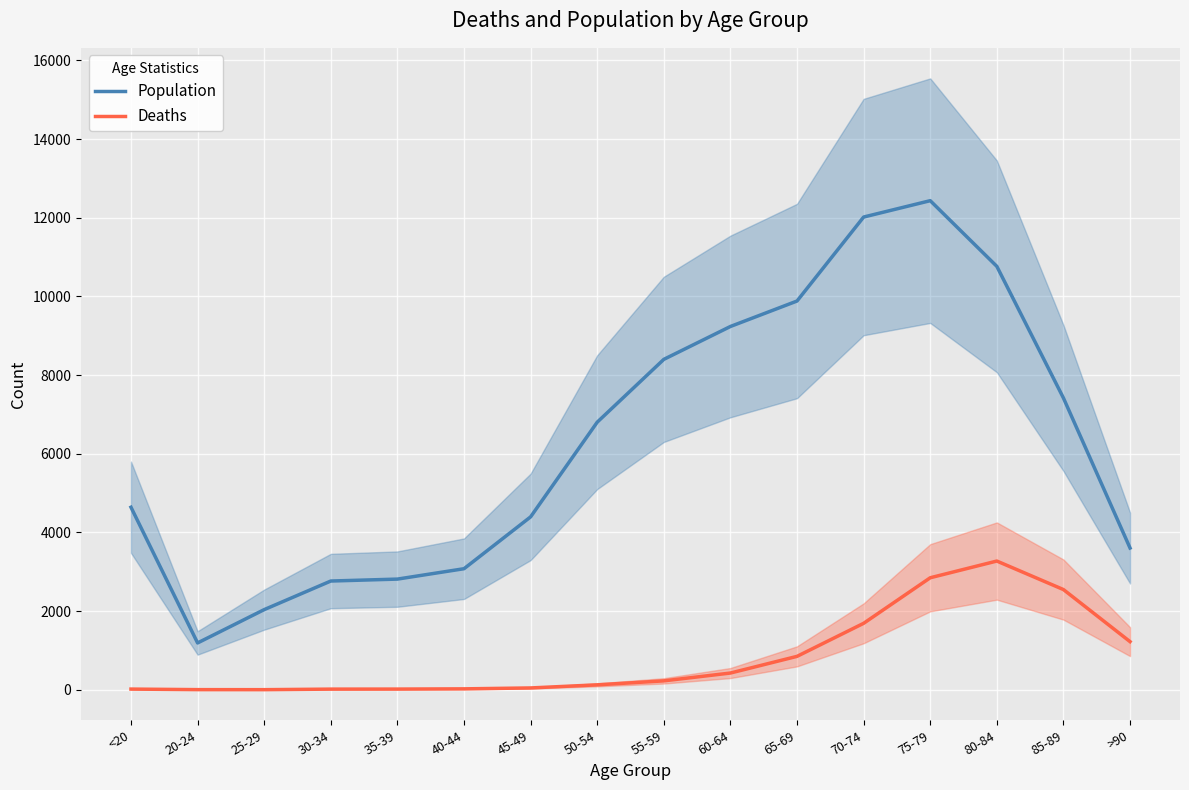

What is the total value across all series at 70-74?

13708